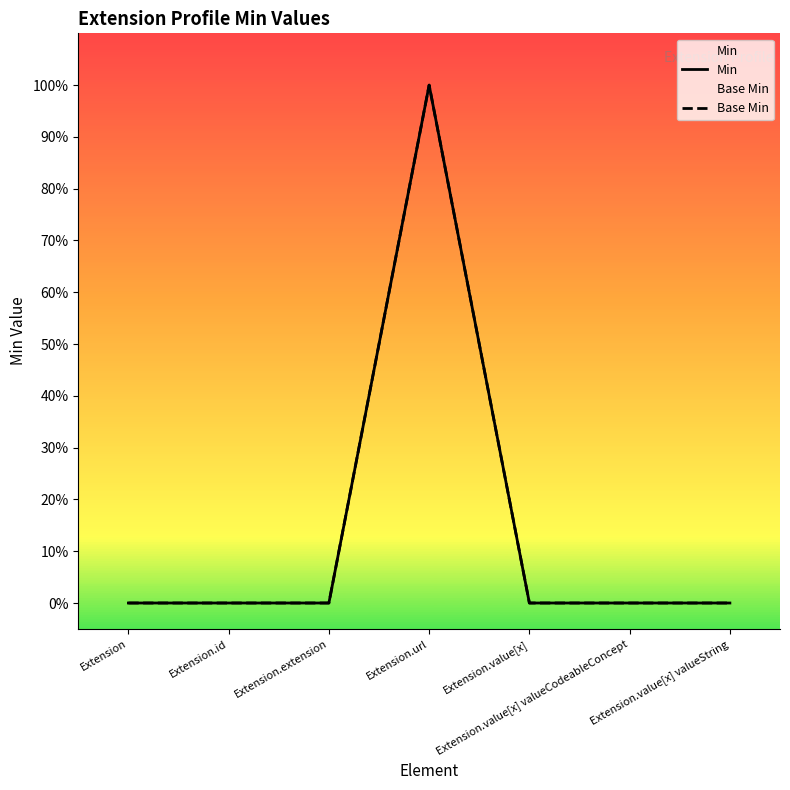

Which series has the largest total across all categories?

Min